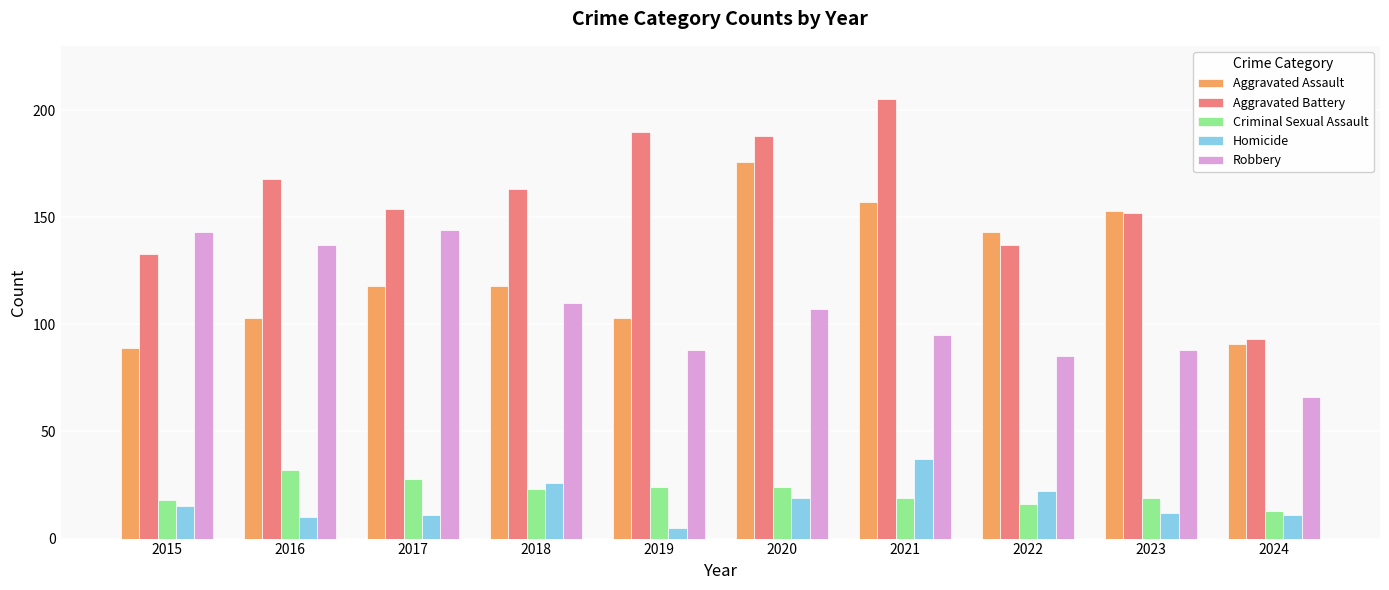

Reading right to left, list all the values displayed in this chart.

Aggravated Assault: 2024=91	2023=153	2022=143	2021=157	2020=176	2019=103	2018=118	2017=118	2016=103	2015=89
Aggravated Battery: 2024=93	2023=152	2022=137	2021=205	2020=188	2019=190	2018=163	2017=154	2016=168	2015=133
Criminal Sexual Assault: 2024=13	2023=19	2022=16	2021=19	2020=24	2019=24	2018=23	2017=28	2016=32	2015=18
Homicide: 2024=11	2023=12	2022=22	2021=37	2020=19	2019=5	2018=26	2017=11	2016=10	2015=15
Robbery: 2024=66	2023=88	2022=85	2021=95	2020=107	2019=88	2018=110	2017=144	2016=137	2015=143